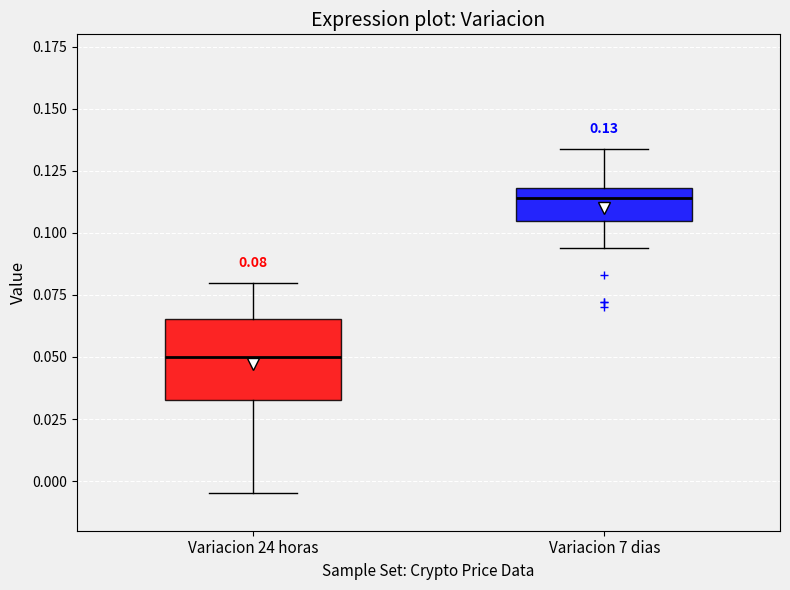

Which box is the tallest, from its lower edge to its upper edge?

Variacion 24 horas